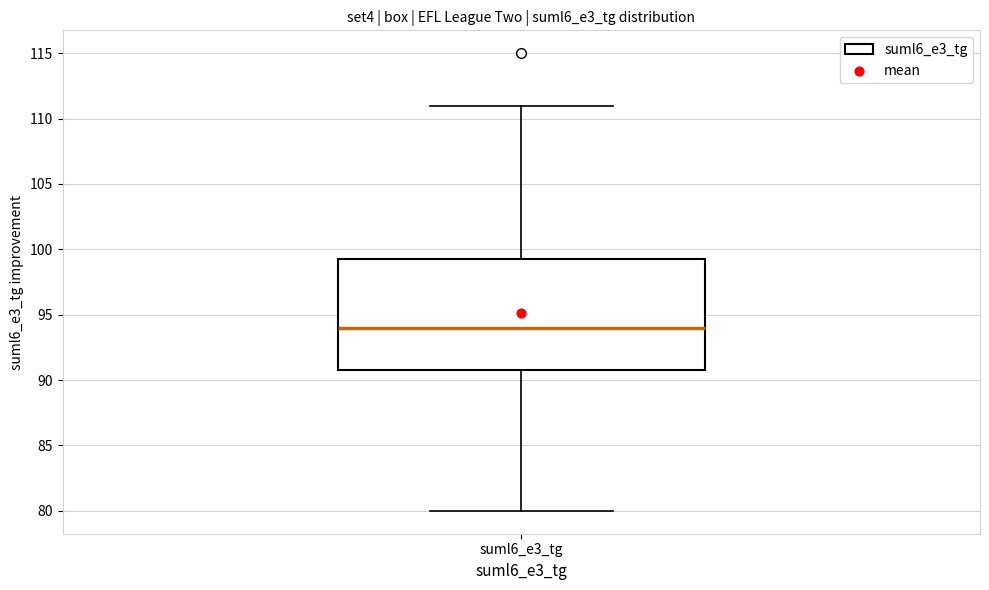

Transcribe this box plot: give where the median line is, the range the box spans, and where the two whiskers end, as read against the y-axis. The values are not printed on the chart, so give them approximately, as read against the axis.

median 94.0, box 91.0 to 99.5, whiskers 80.0 to 111.0